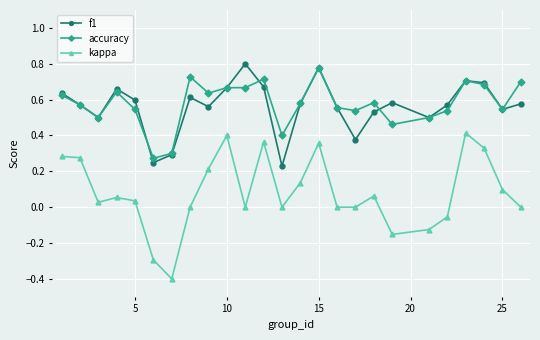

In f1, how many points are higher than both neighbors (excluding endpoints)?

6